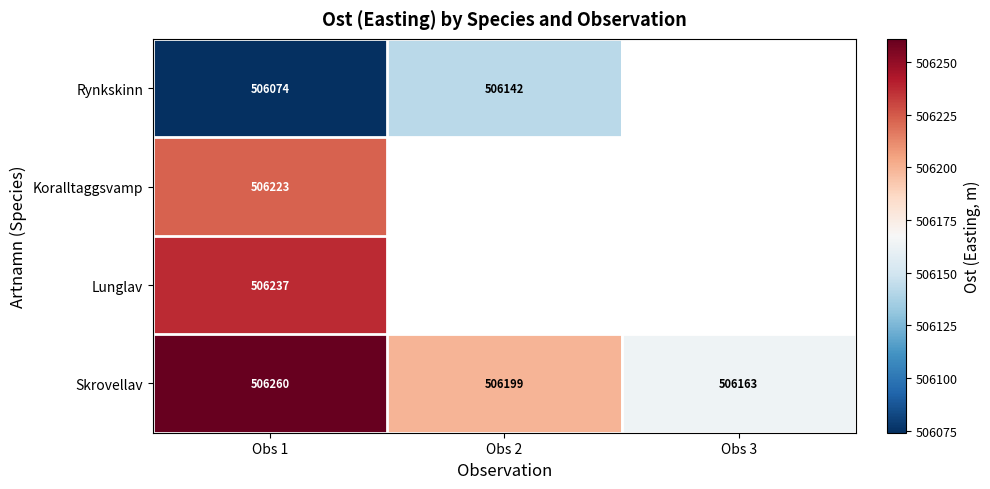

Which category has the lowest value in the Lunglav series?

Obs 1